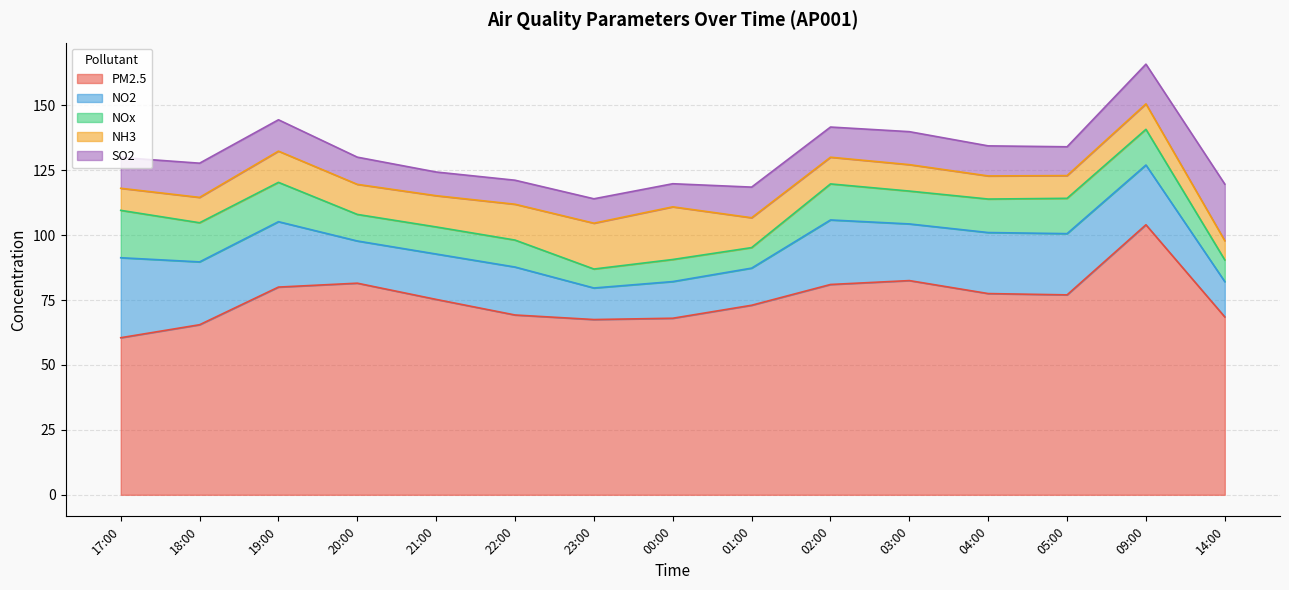

At how many categories does at least one series exceed 85?

1